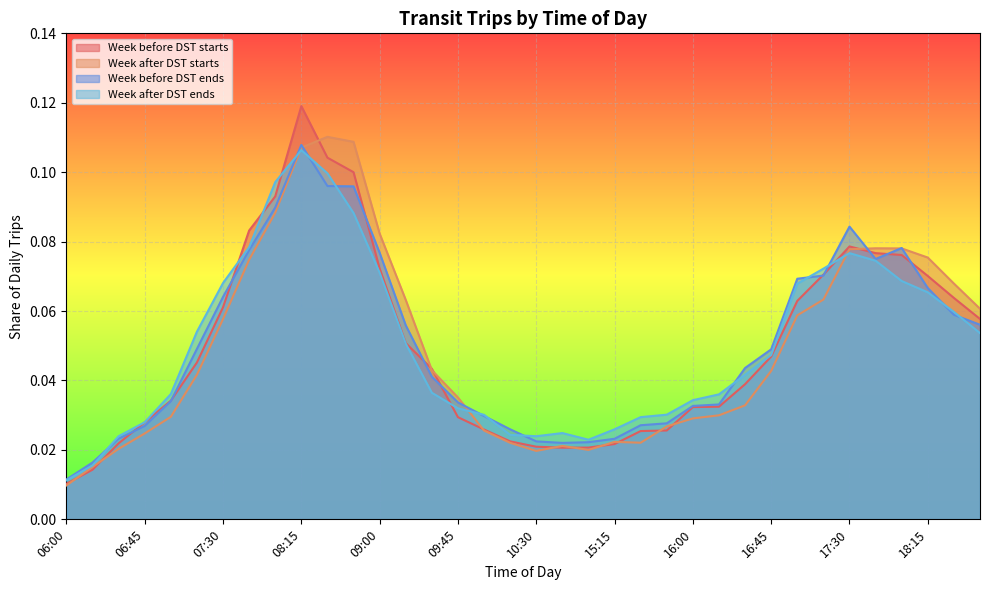

Which series has the largest range (max minus min)?

Week before DST starts